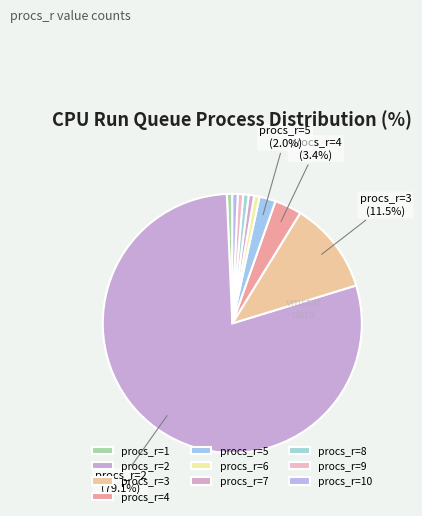

Which slice is the largest?

procs_r=2